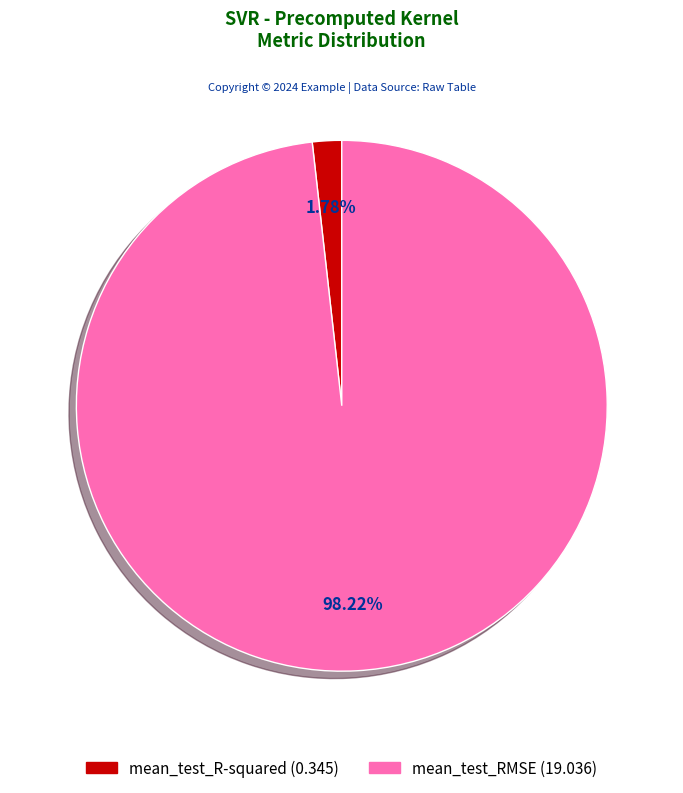

Rank the categories by value from highest to lowest.

mean_test_RMSE, mean_test_R-squared